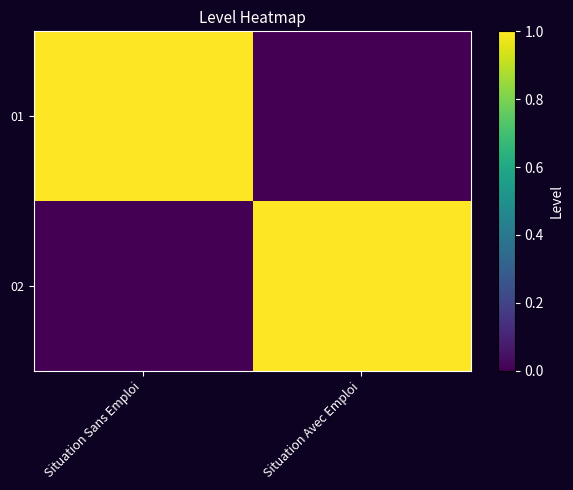

At which category is the sum across all series the highest?

Situation Sans Emploi